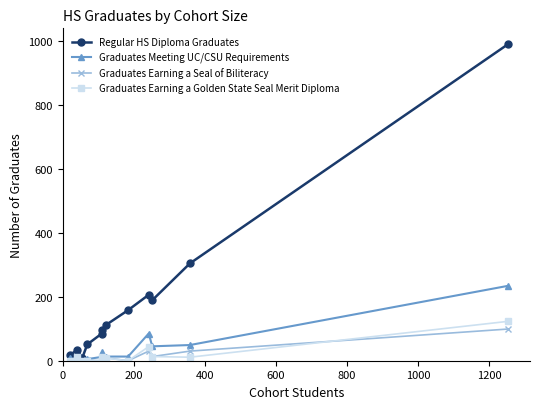

Rank the series at 0 from lowest to highest value.

Graduates Earning a Seal of Biliteracy, Graduates Earning a Golden State Seal Merit Diploma, Graduates Meeting UC/CSU Requirements, Regular HS Diploma Graduates